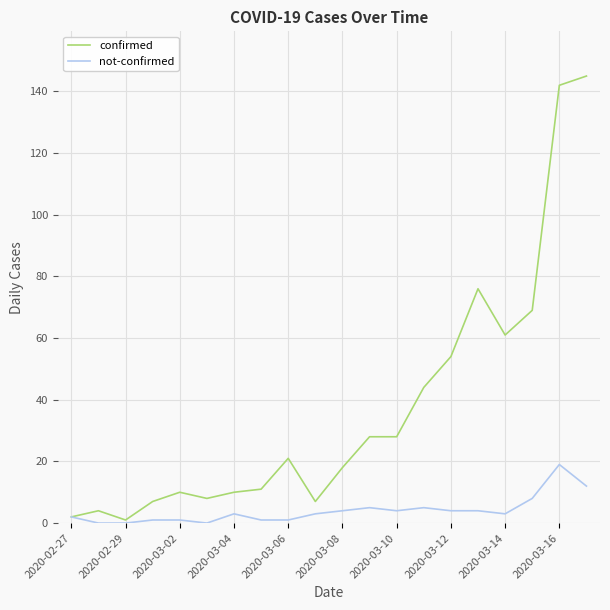

Which series has the largest total across all categories?

confirmed